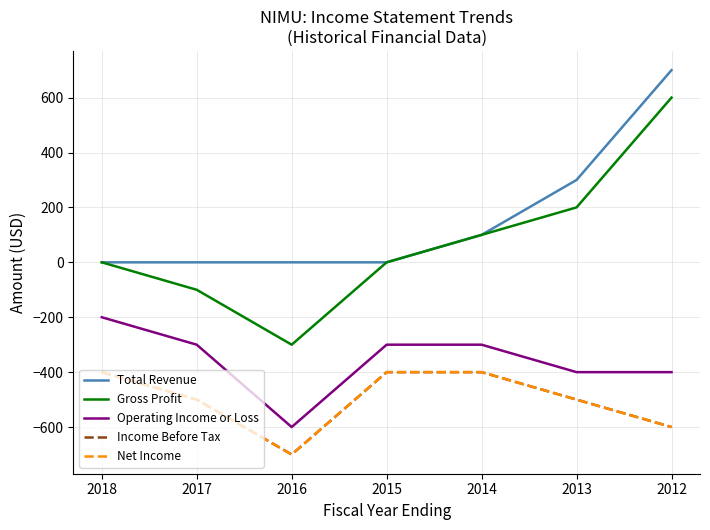

Reading right to left, transcribe all the data shown in this chart.

Total Revenue: 700	300	100	0	0	0	0
Gross Profit: 600	200	100	0	-300	-100	0
Operating Income or Loss: -400	-400	-300	-300	-600	-300	-200
Income Before Tax: -600	-500	-400	-400	-700	-500	-400
Net Income: -600	-500	-400	-400	-700	-500	-400